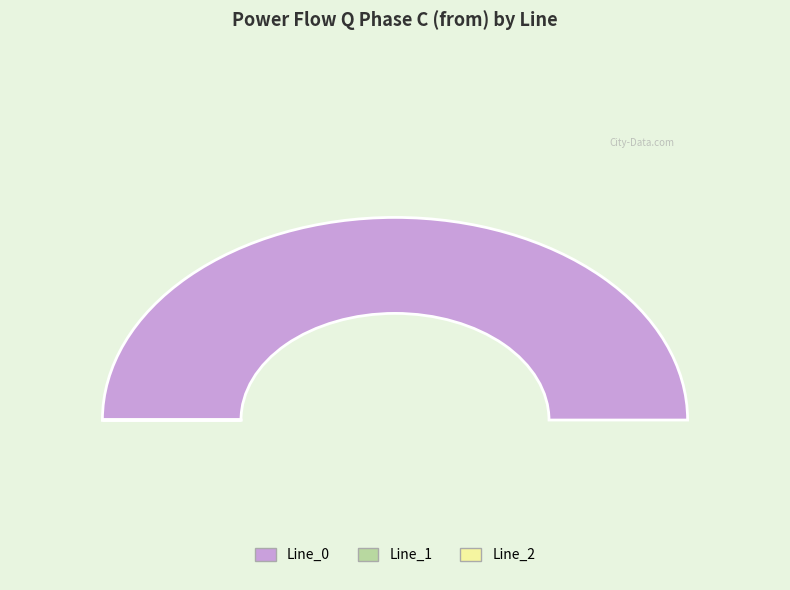

What is the change in value from Line_0 to Line_2?

-13.1